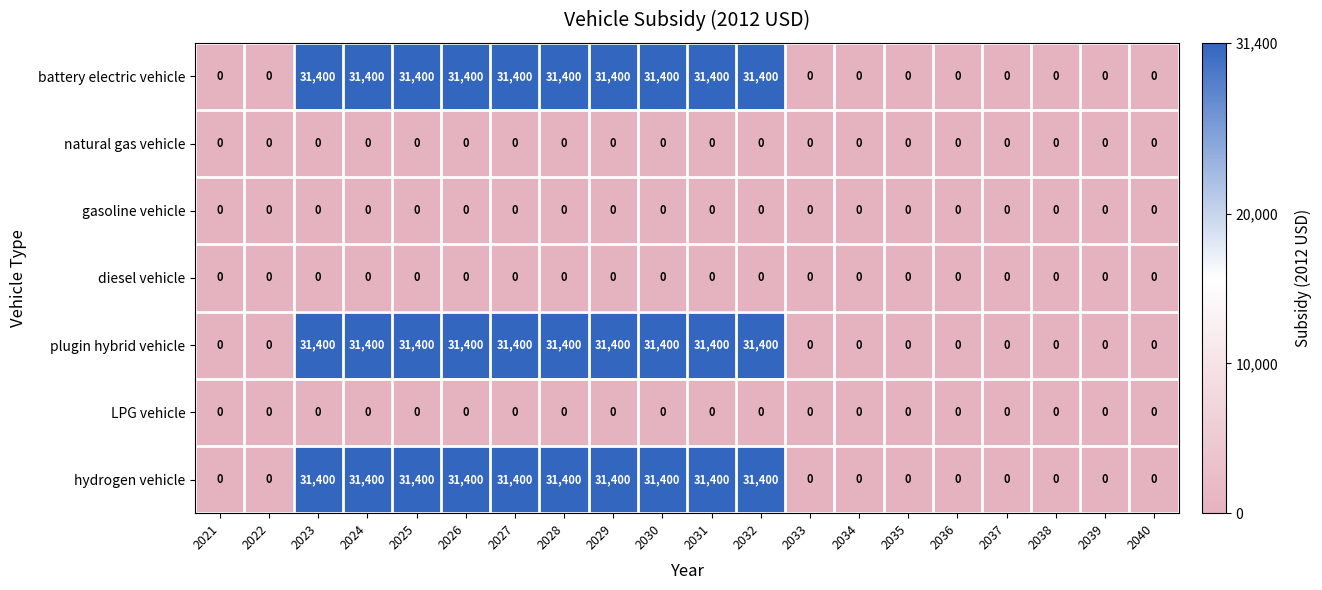

What is the total value across all series at 2031?

94200